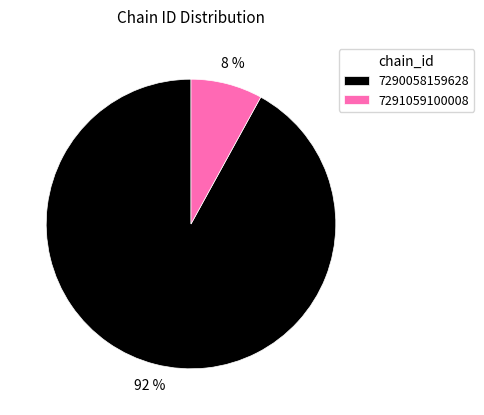

To the nearest percent, what is the difference between the largest and smallest slice percentages?

84%